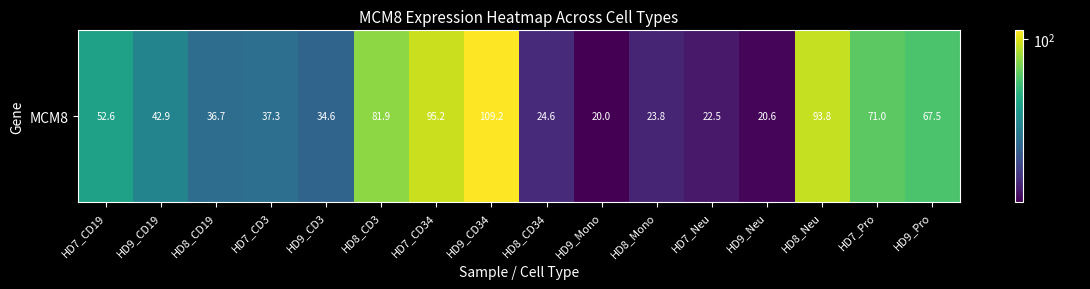

How many data points are less than 42?

8